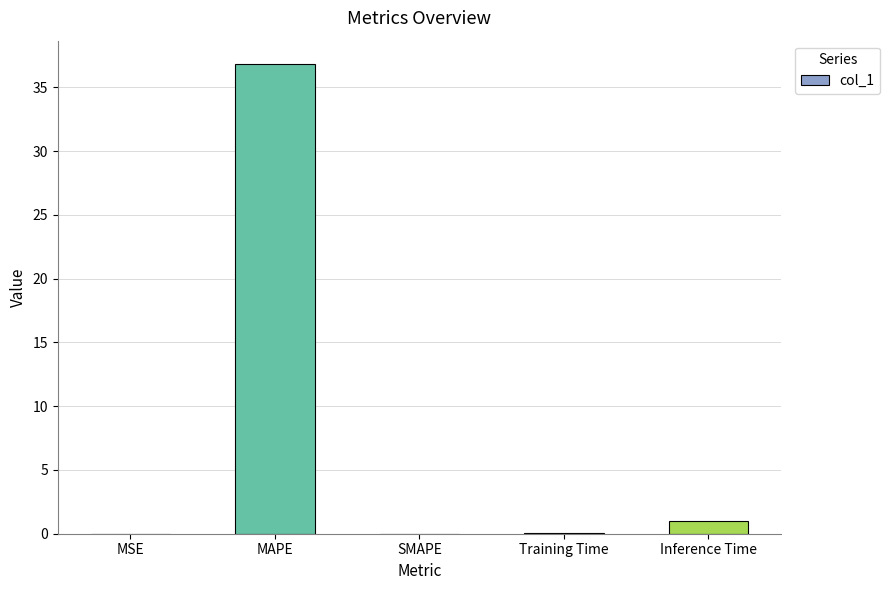

Between SMAPE and MAPE, which is larger?

MAPE